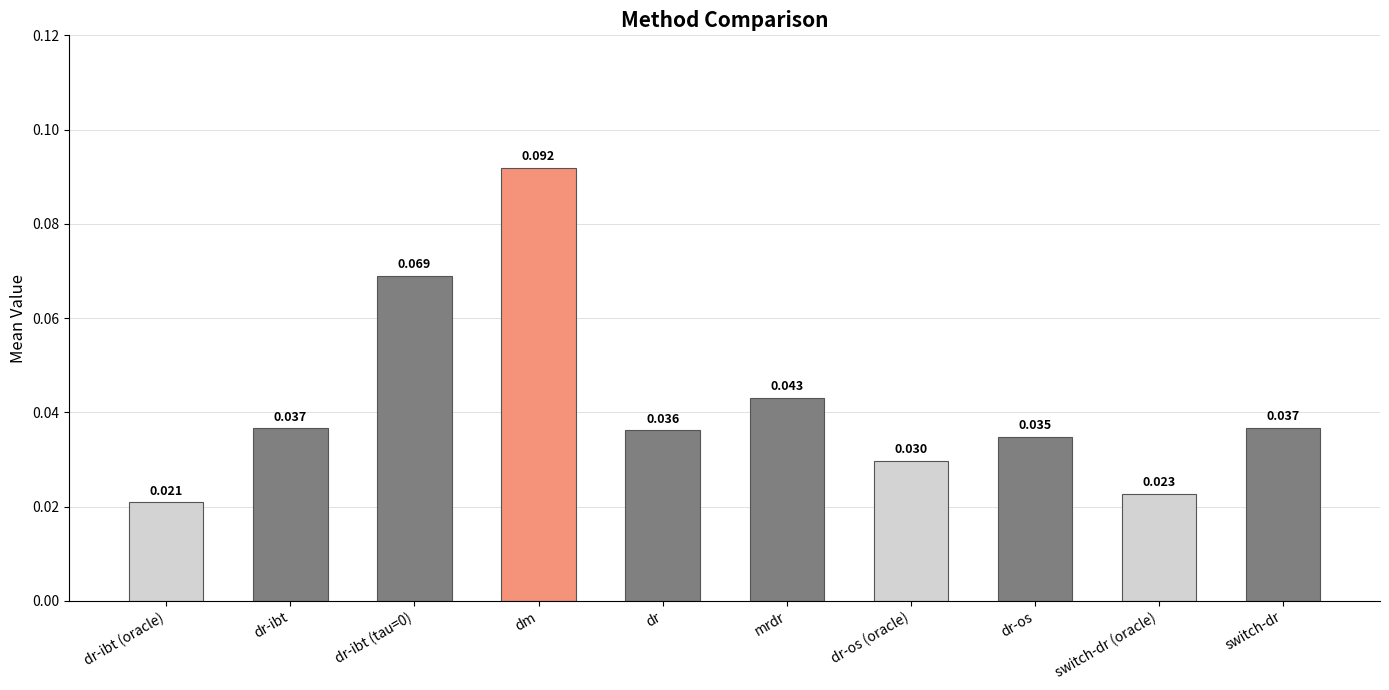

How many bars are there in total?

10